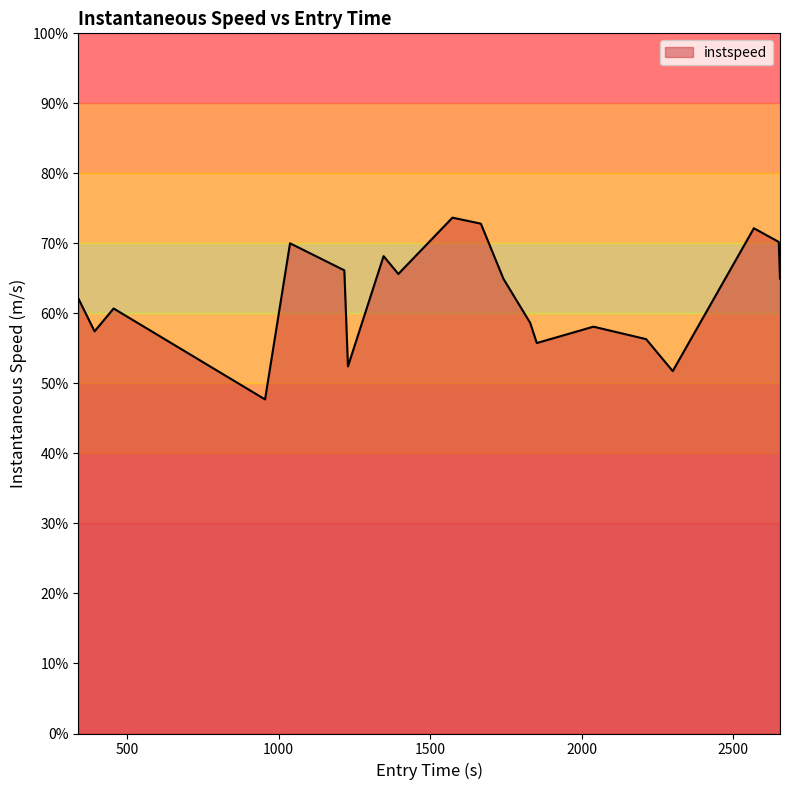

Reading right to left, list all the values displayed in this chart.

2654.963827502025=13.0	2650.847692187576=14.0	2568.7382757073515=14.4	2300.933825863806=10.4	2213.209215629314=11.3	2039.3836901616146=11.6	1852.371515225214=11.2	1830.417360857726=11.7	1742.4736891121527=13.0	1667.7304467548668=14.6	1574.090848274702=14.7	1395.4480017006324=13.1	1346.7208770256666=13.6	1229.158550226244=10.5	1217.1760269164881=13.2	1038.0423180835485=14.0	955.5755025892371=9.5	455.85193251281555=12.1	392.9634008558548=11.5	339.9703539661273=12.4